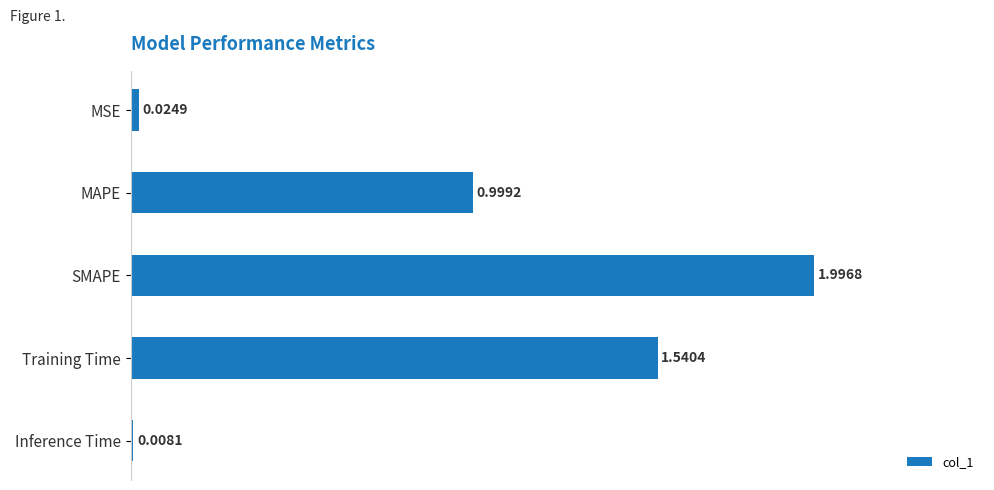

At which category does the chart reach its peak across all series?

SMAPE